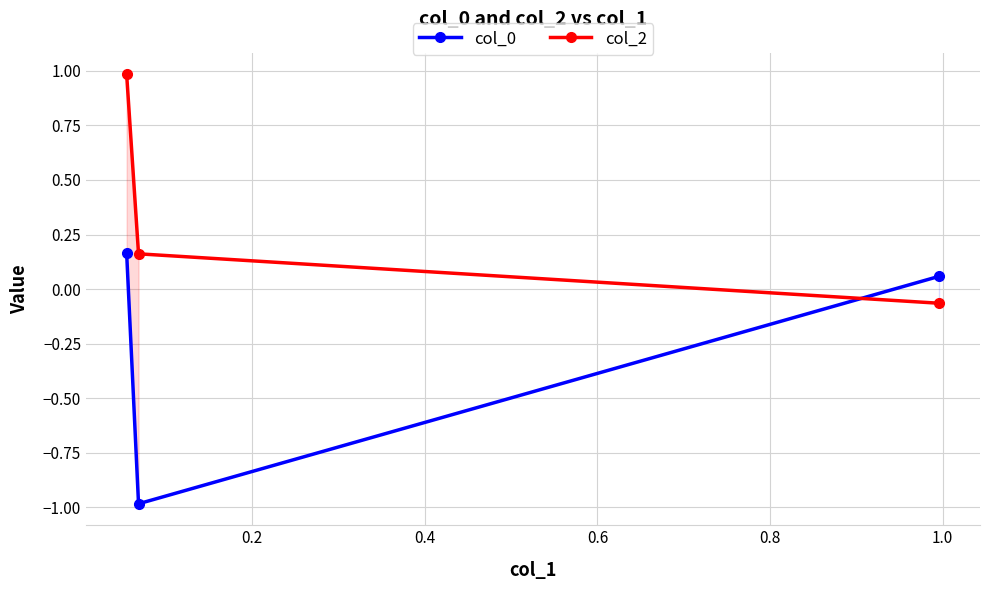

What is the difference between the maximum and minimum values in the col_0 series?

1.1